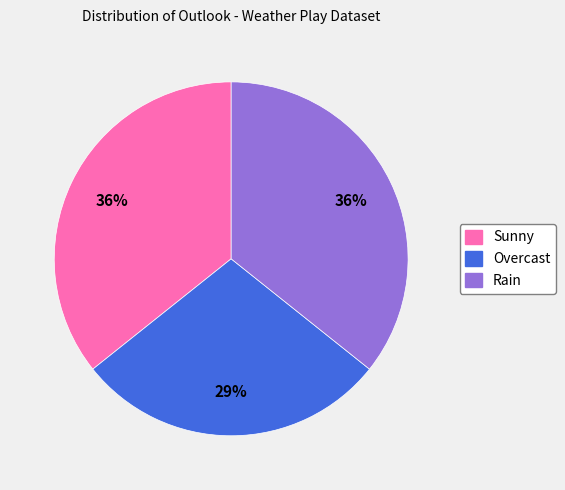

Combined, do Sunny and Rain account for over 50%?

Yes